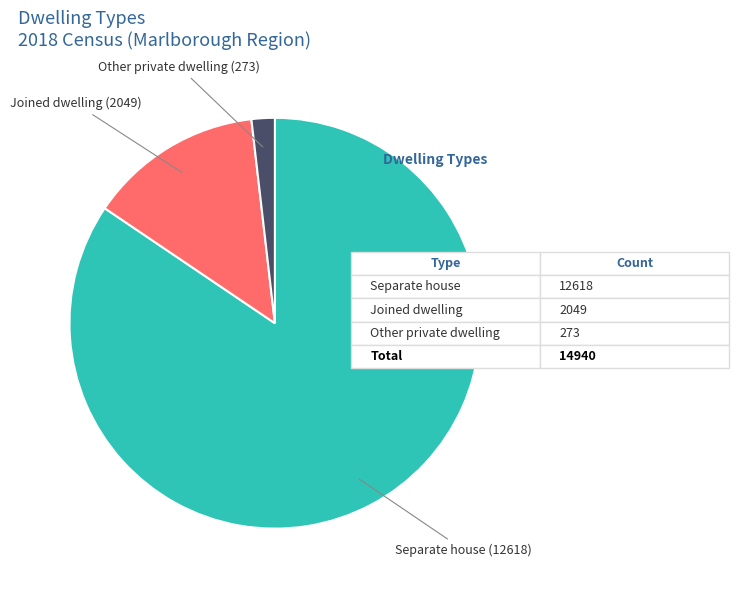

Is there any slice that represents more than half of the pie?

Yes